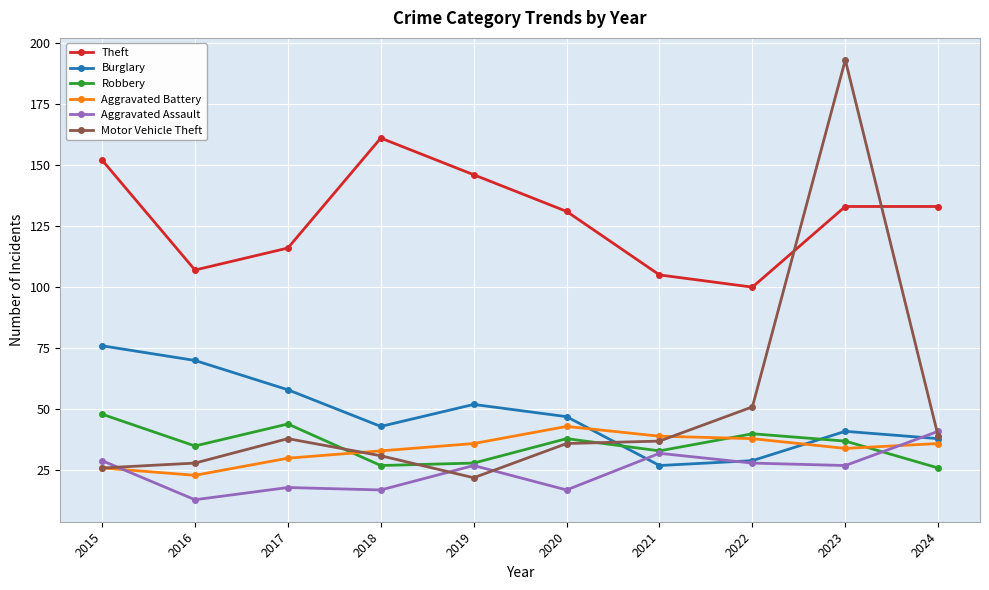

At which category is the sum across all series the highest?

2023